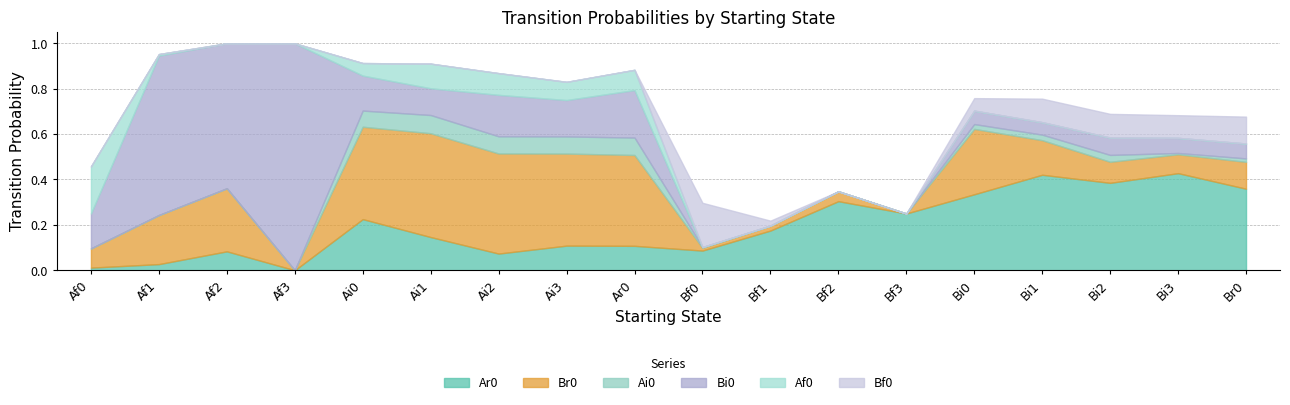

True or false: Br0 has more than 0 interior local peaks.

True